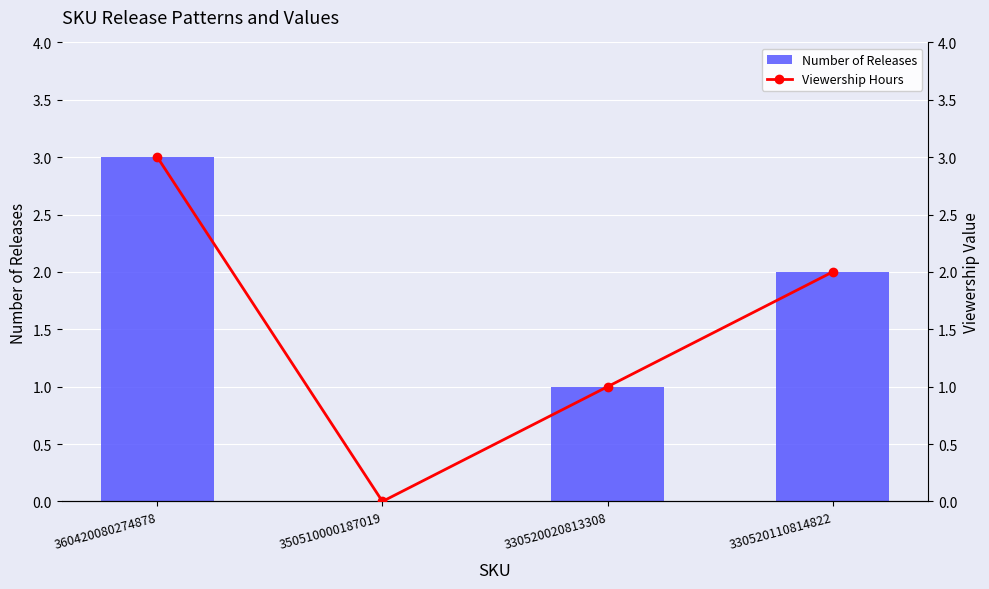

How many distinct data groups are displayed?

2